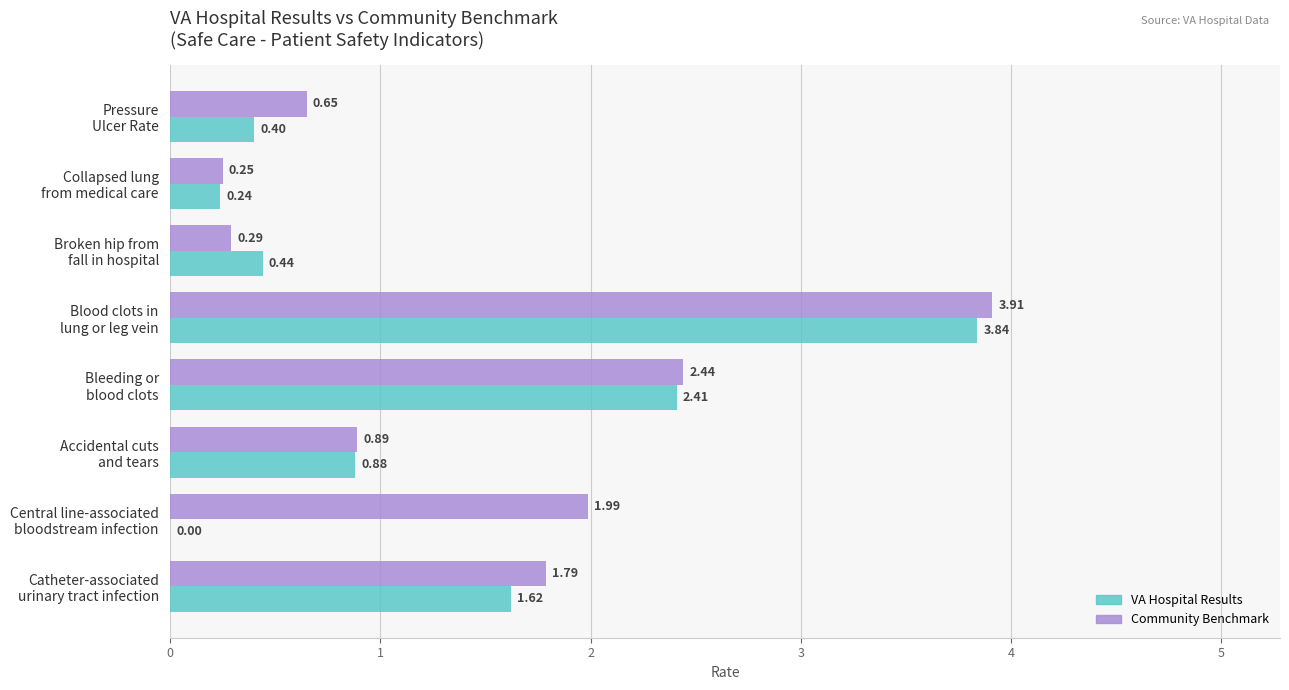

Count the number of data series in this chart.

2